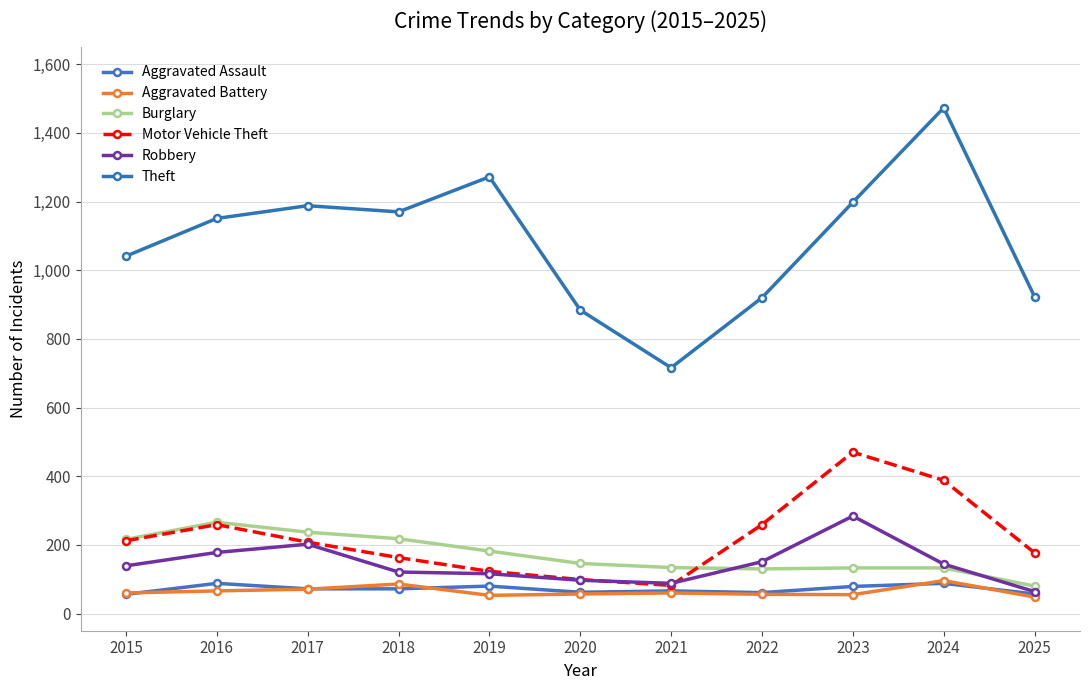

What is the maximum value for Burglary?

266